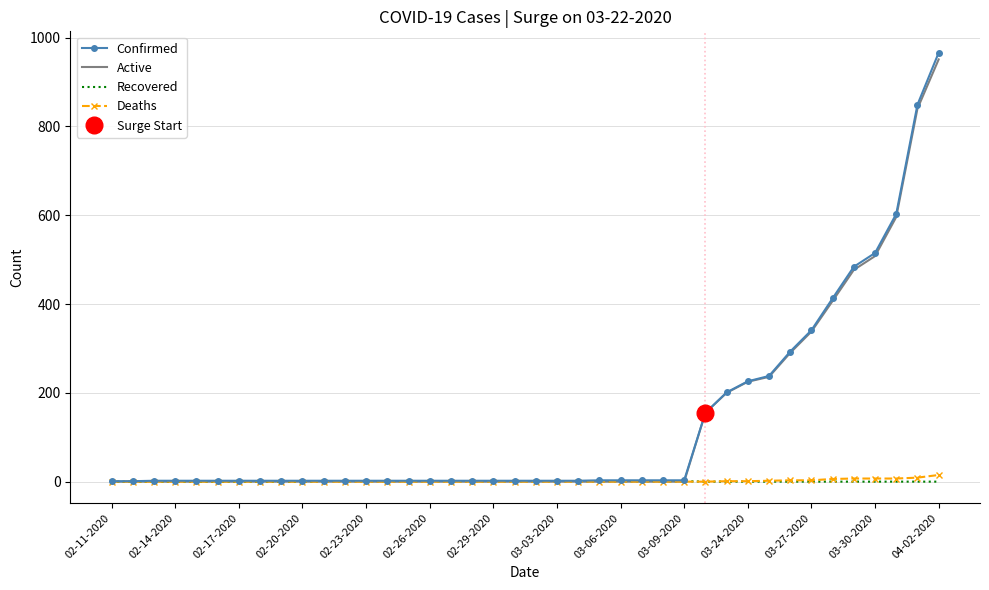

Which category has the highest value in the Active series?

04-02-2020